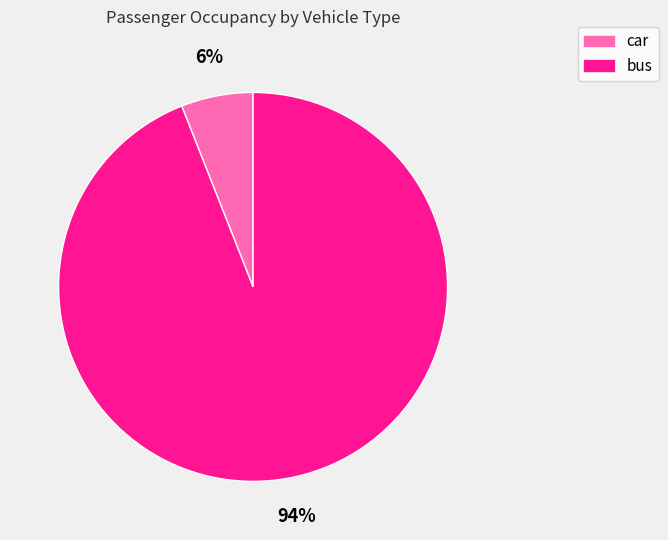

To the nearest percent, what is the combined percentage of car and bus?

100%